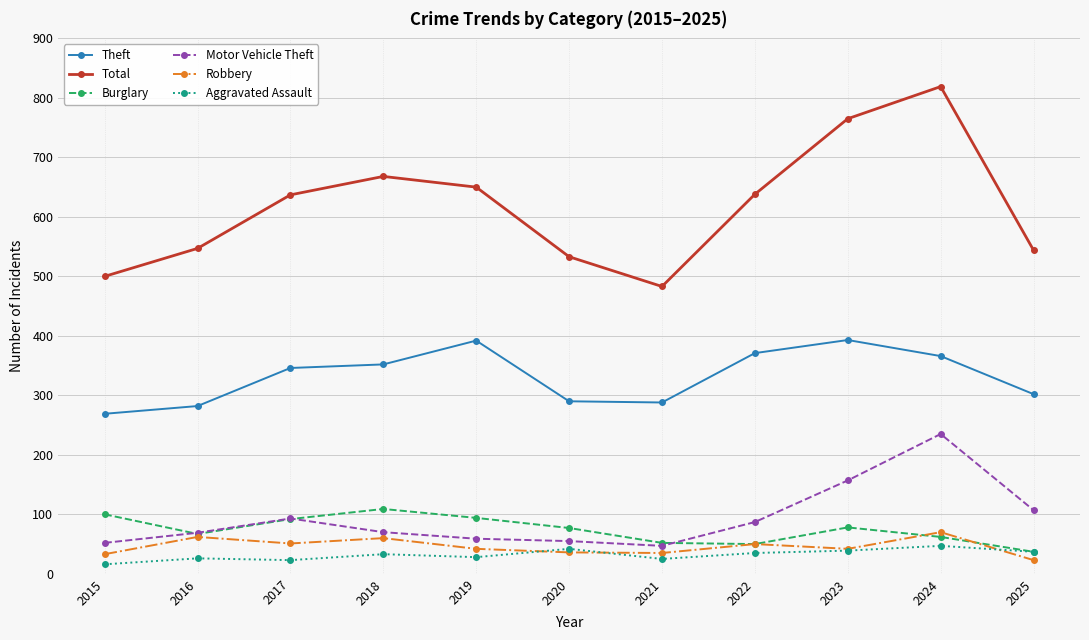

List the series in order of their peak value, highest first.

Total, Theft, Motor Vehicle Theft, Burglary, Robbery, Aggravated Assault